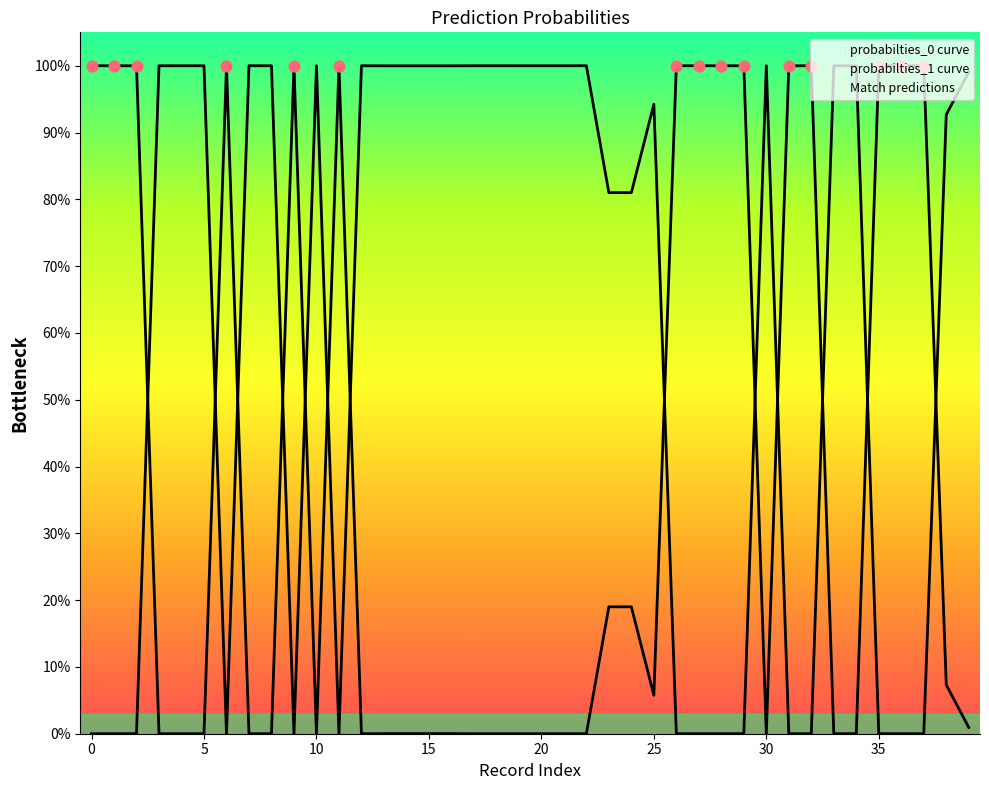

What are all the series names shown in the legend?

probabilties_0, probabilties_1